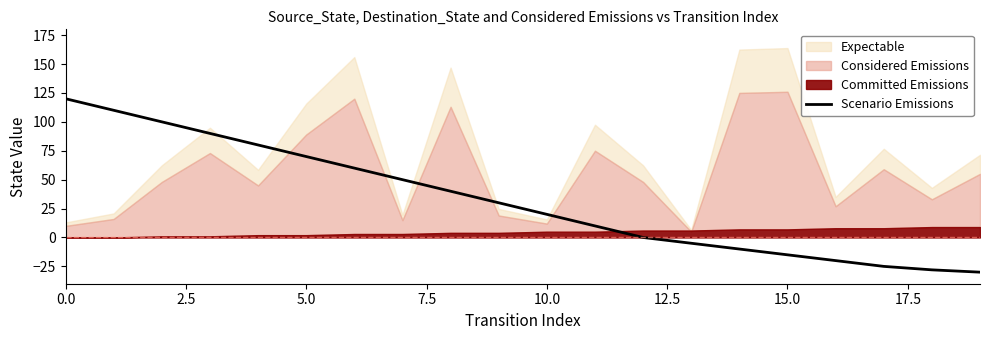

True or false: the data has more than 2 interior local peaks.

False